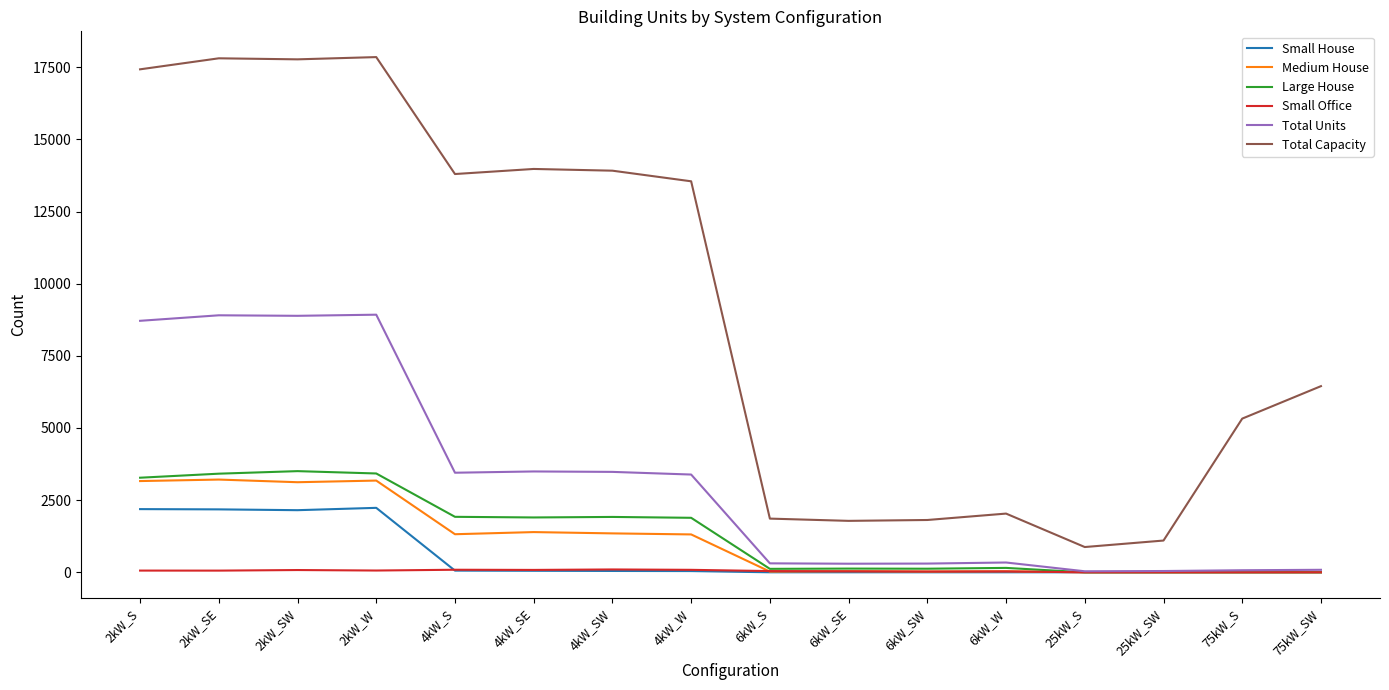

At which label is Total Capacity closest to 9363?

75kW_SW